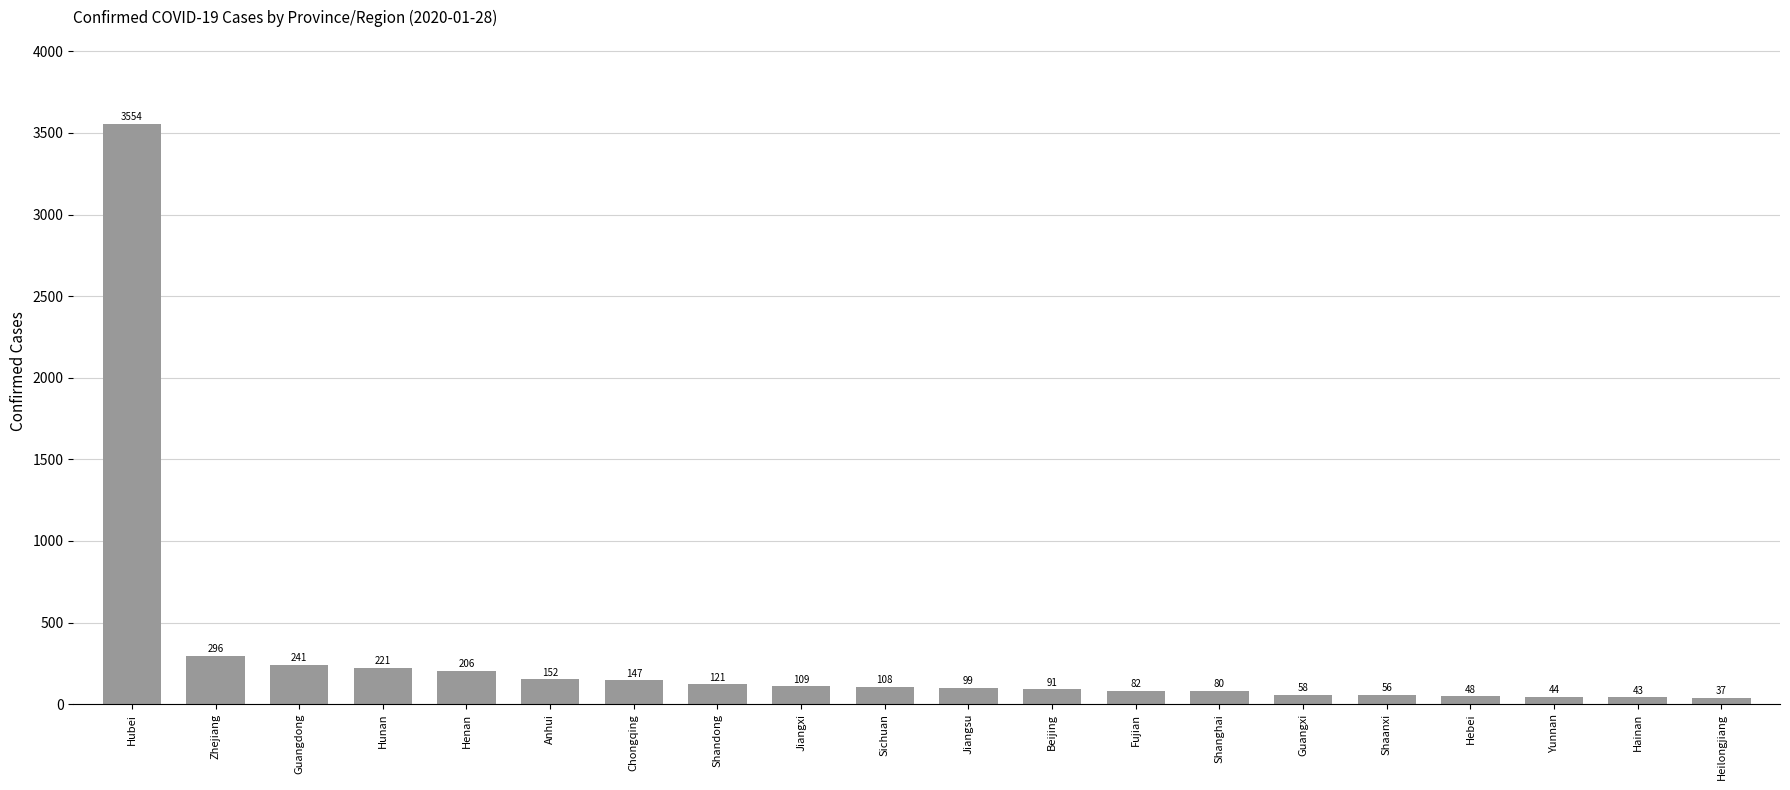

Does the chart contain any negative values?

No